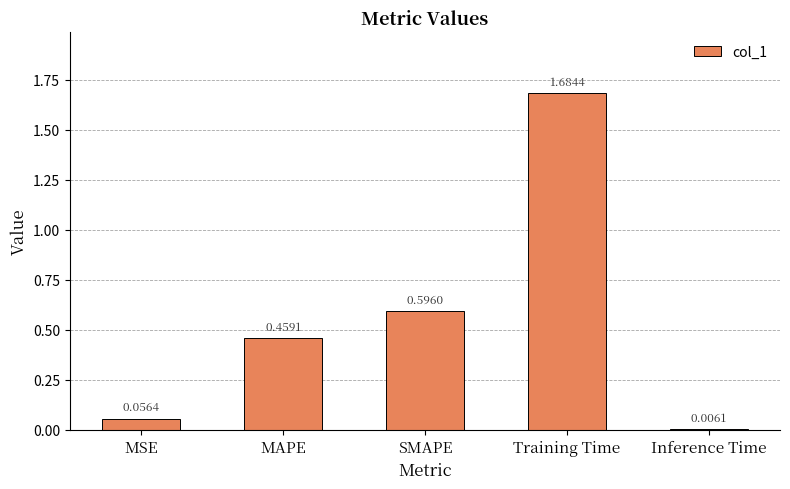

At which category does the chart reach its peak across all series?

Training Time